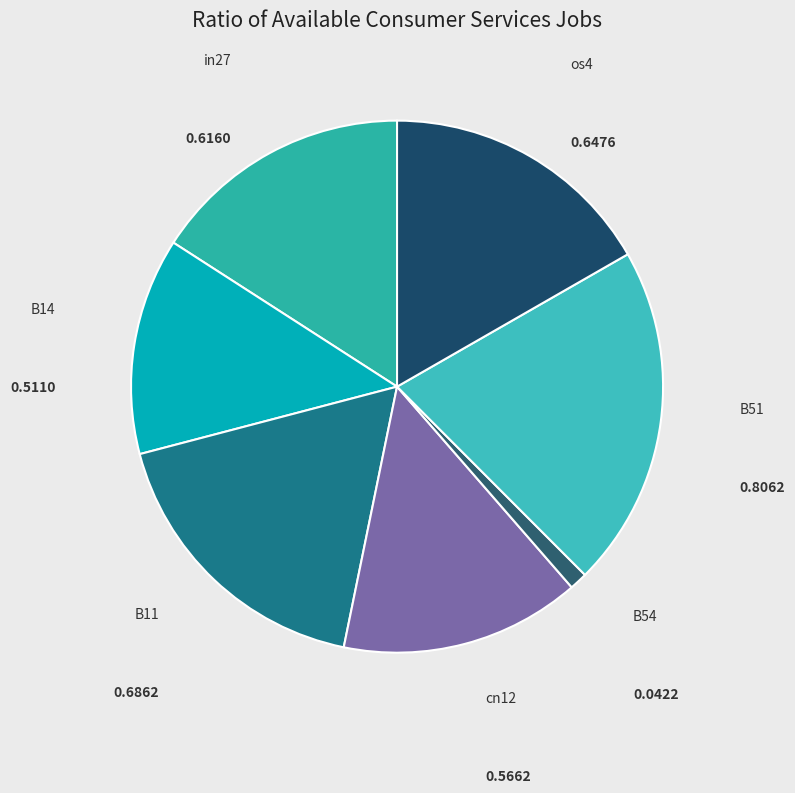

How many slices are in this pie chart?

7